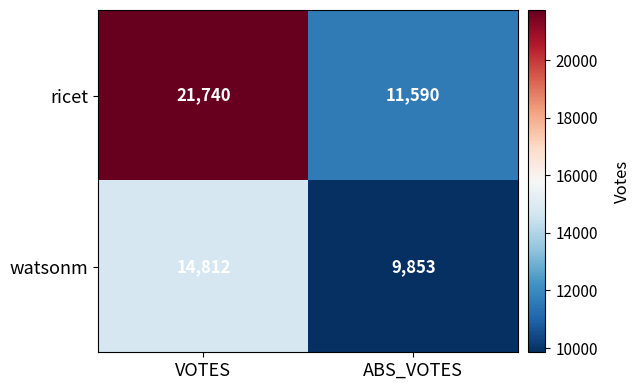

What is the sum of the ricet values at ABS_VOTES and VOTES?

33330